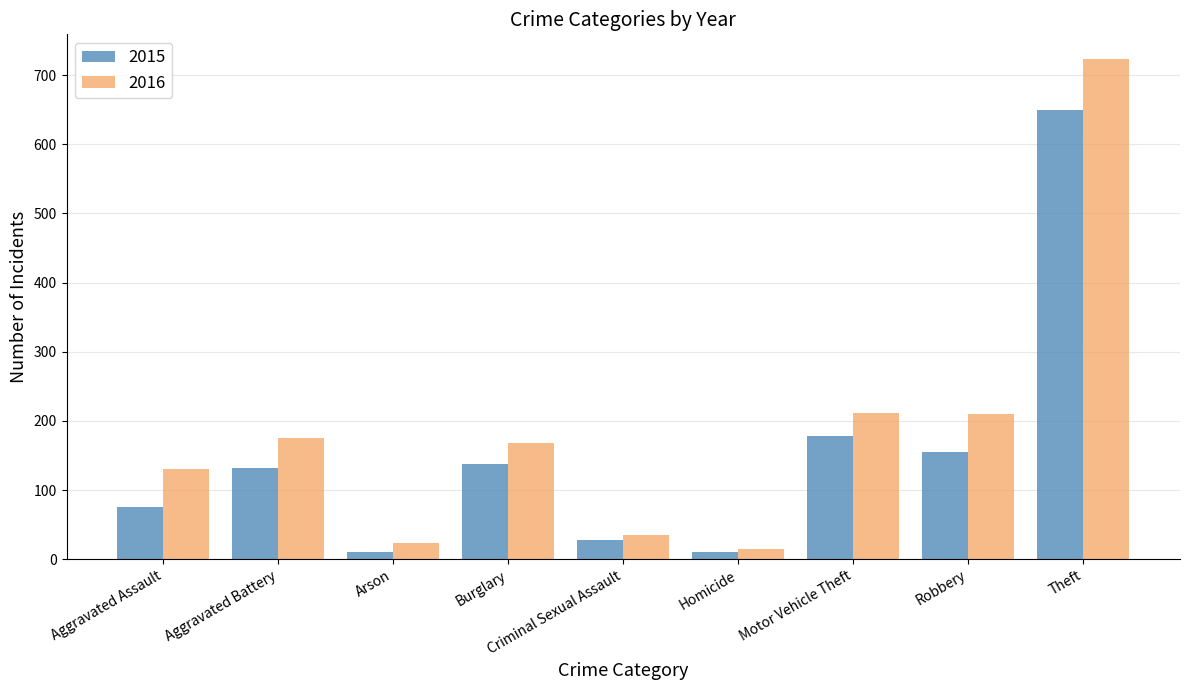

Where is 2015 nearest to the value 330?

Motor Vehicle Theft